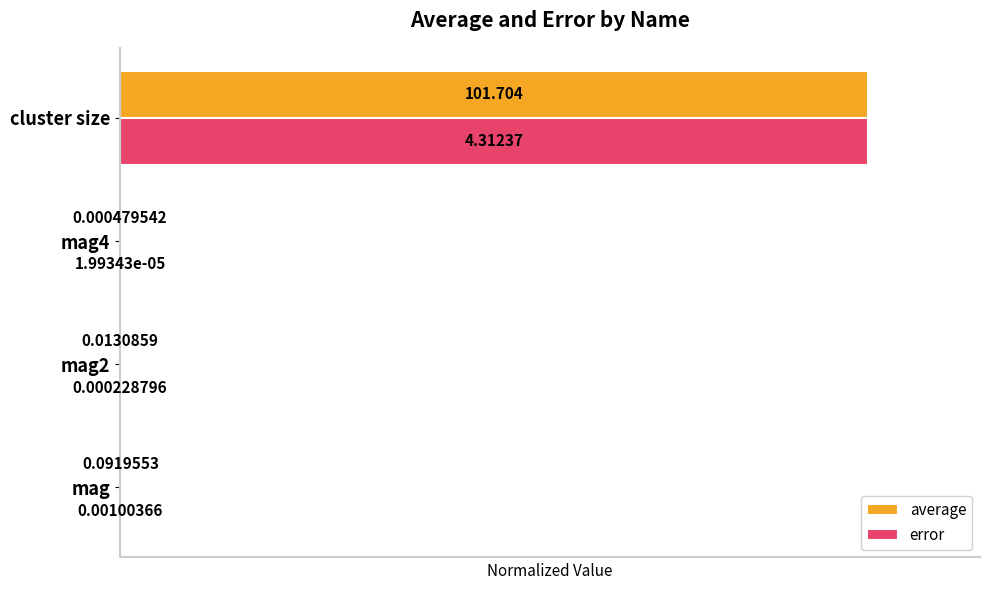

Which series changed the most between mag2 and mag4?

average